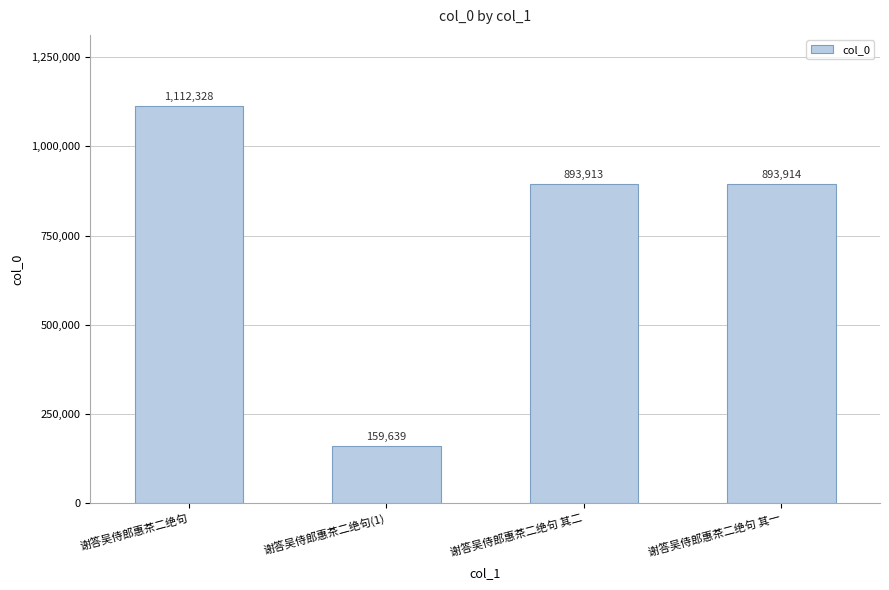

Reading left to right, list all the values displayed in this chart.

谢答吴侍郎惠茶二绝句=1112328	谢答吴侍郎惠茶二绝句(1)=159639	谢答吴侍郎惠茶二绝句 其二=893913	谢答吴侍郎惠茶二绝句 其一=893914